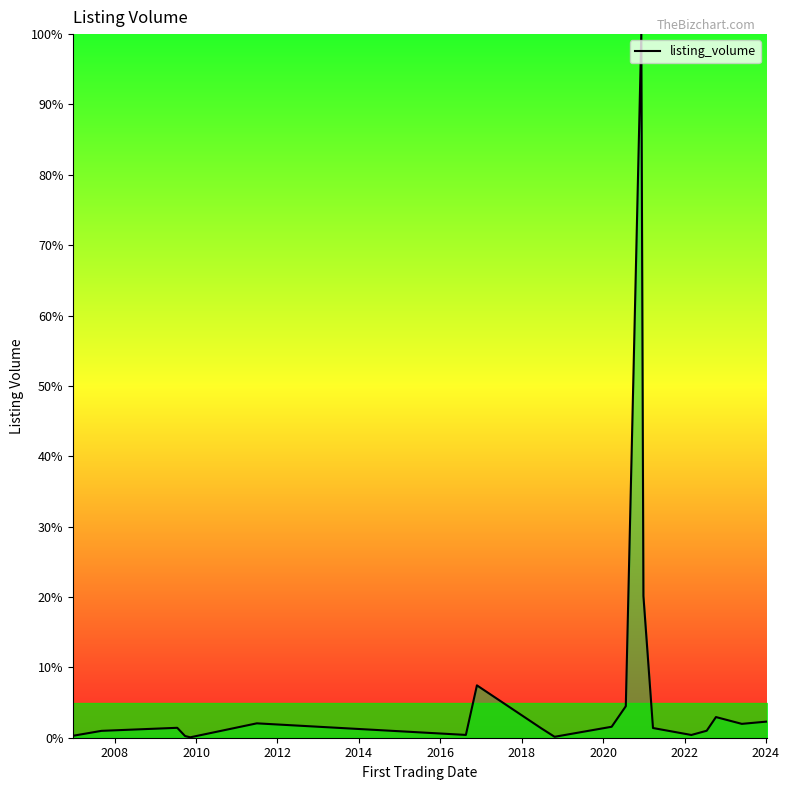

What is the smallest value displayed?

0.1